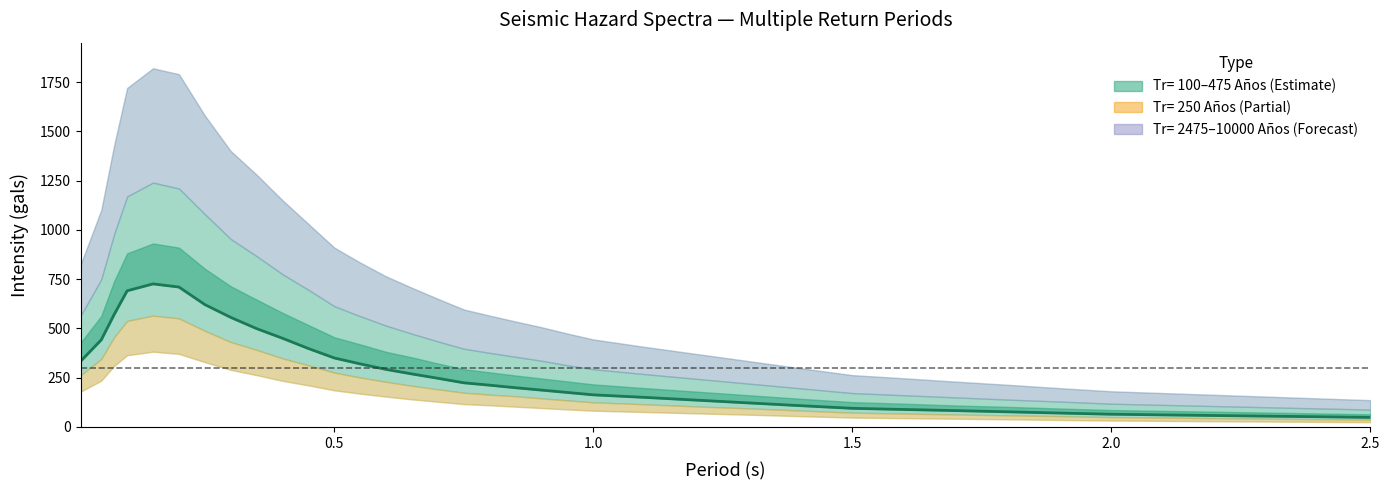

Reading left to right, extract all data points from this chart.

333.0	442.0	571.0	691.0	726.0	710.0	621.0	556.0	499.0	450.0	398.0	350.0	320.0	292.0	269.0	247.0	224.0	212.0	199.0	187.0	175.0	163.0	150.0	136.0	122.0	108.0	94.6	88.7	83.0	76.9	70.7	64.7	61.3	58.1	54.9	51.8	48.5